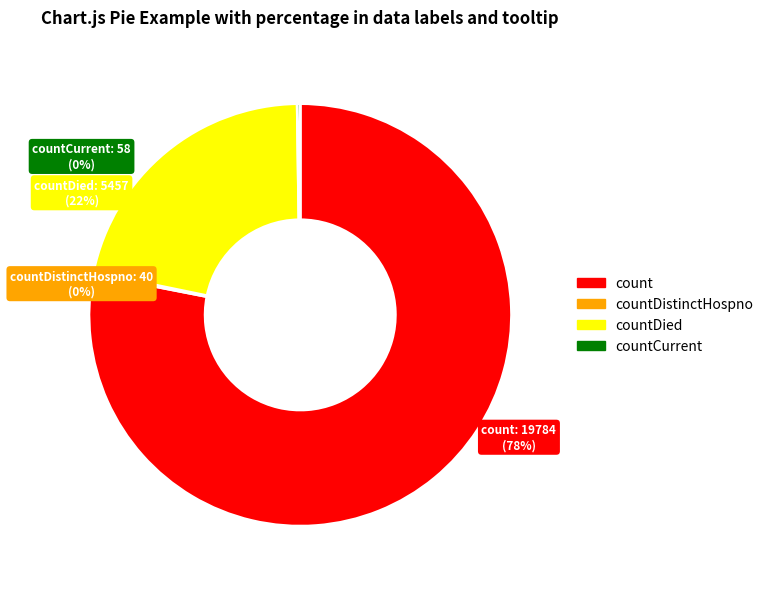

To the nearest percent, what is the average slice percentage?

25%